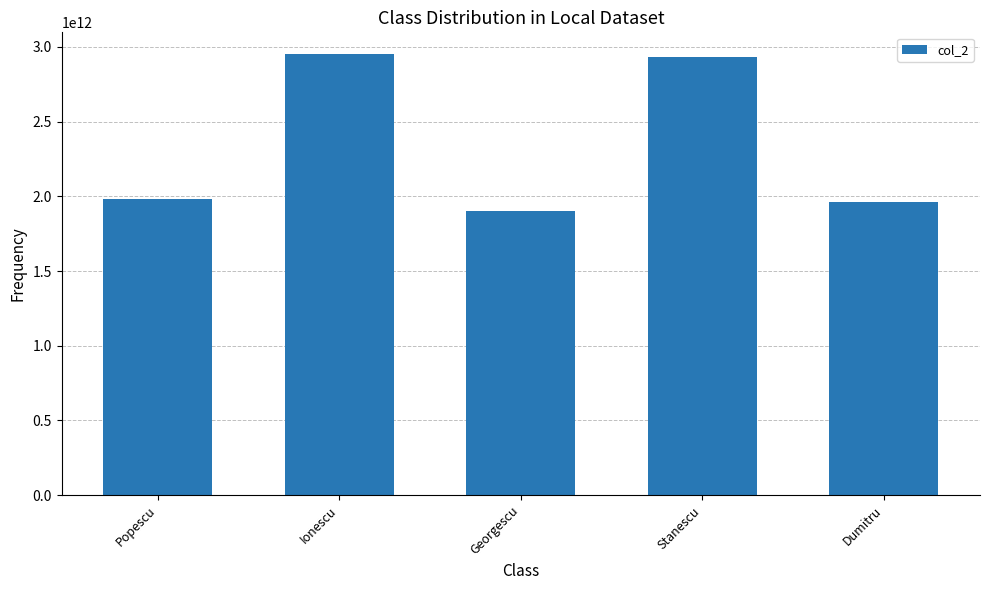

Read the value at Dumitru, to the nearest 50.

1960304123450